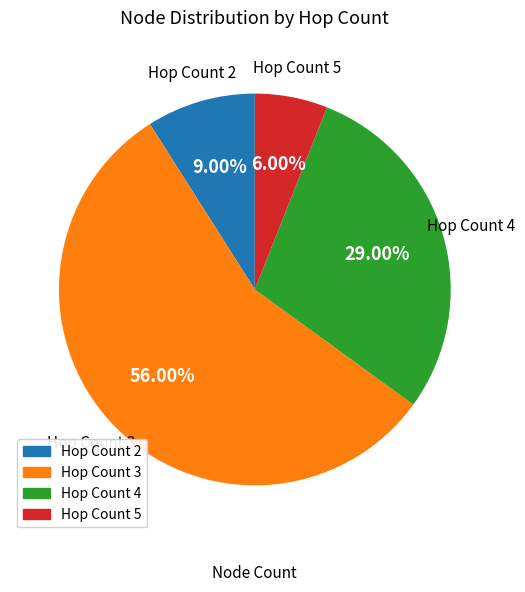

Is there any slice that represents more than half of the pie?

Yes